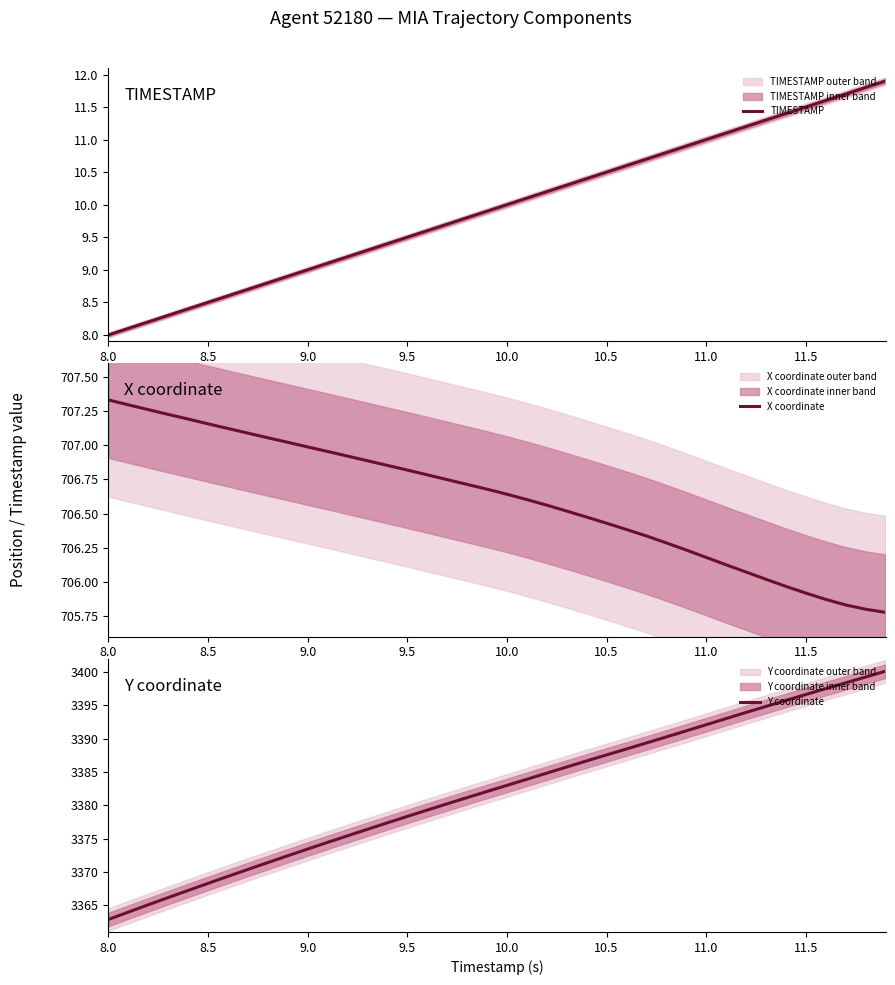

Reading right to left, list all the values displayed in this chart.

TIMESTAMP: 11.9	11.8	11.7	11.6	11.5	11.4	11.3	11.2	11.1	11.0	10.9	10.8	10.7	10.6	10.5	10.4	10.3	10.2	10.1	10.0	9.9	9.8	9.7	9.6	9.5	9.4	9.3	9.2	9.1	9.0	8.9	8.8	8.7	8.6	8.5	8.4	8.3	8.2	8.1	8.0
X coordinate: 705.8	705.8	705.8	705.9	705.9	706.0	706.0	706.1	706.1	706.2	706.2	706.3	706.3	706.4	706.4	706.5	706.5	706.6	706.6	706.6	706.7	706.7	706.7	706.8	706.8	706.9	706.9	706.9	707.0	707.0	707.0	707.1	707.1	707.1	707.2	707.2	707.2	707.3	707.3	707.3
Y coordinate: 3400.1	3399.2	3398.4	3397.5	3396.6	3395.7	3394.8	3393.9	3393.0	3392.1	3391.2	3390.2	3389.3	3388.4	3387.6	3386.7	3385.7	3384.8	3383.9	3383.0	3382.1	3381.2	3380.2	3379.3	3378.3	3377.4	3376.4	3375.4	3374.4	3373.4	3372.4	3371.4	3370.4	3369.3	3368.3	3367.2	3366.2	3365.1	3364.0	3362.9